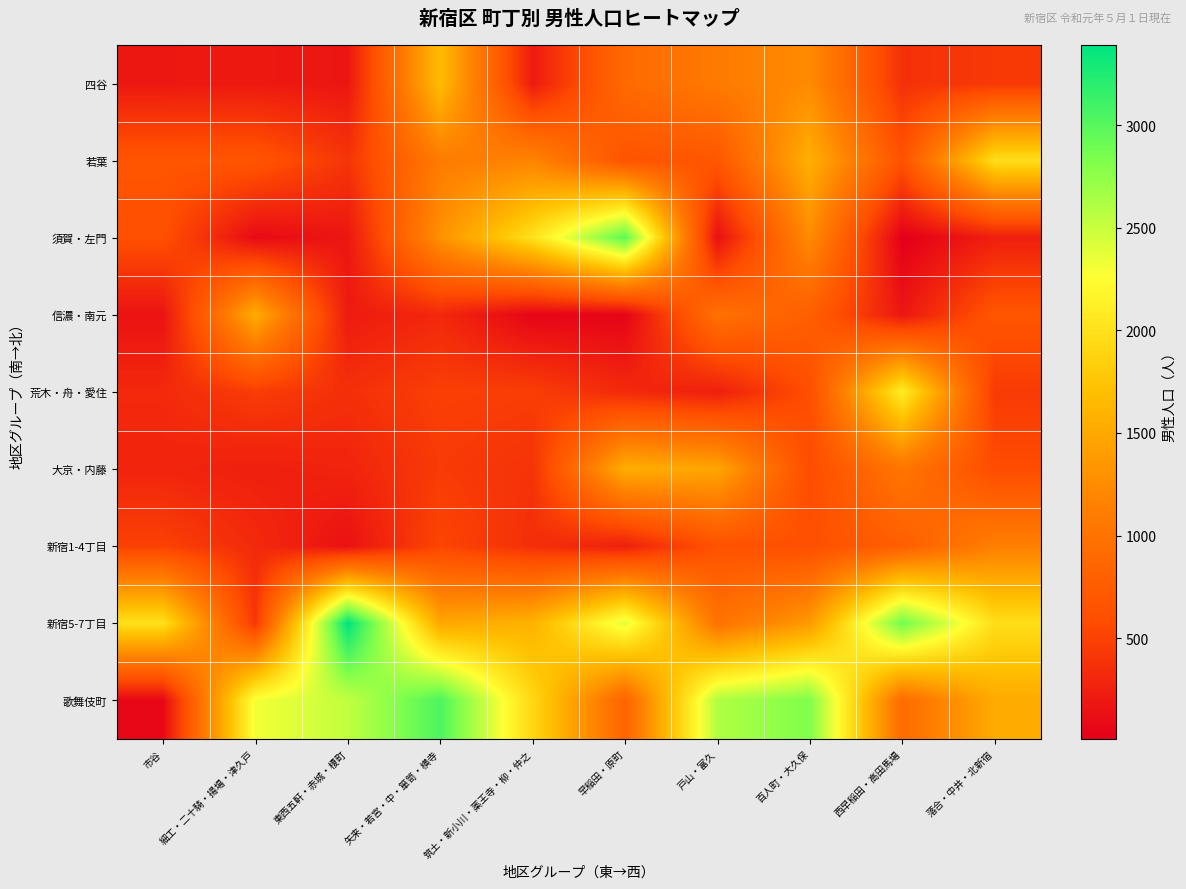

At how many categories does at least one series exceed 3170?

1